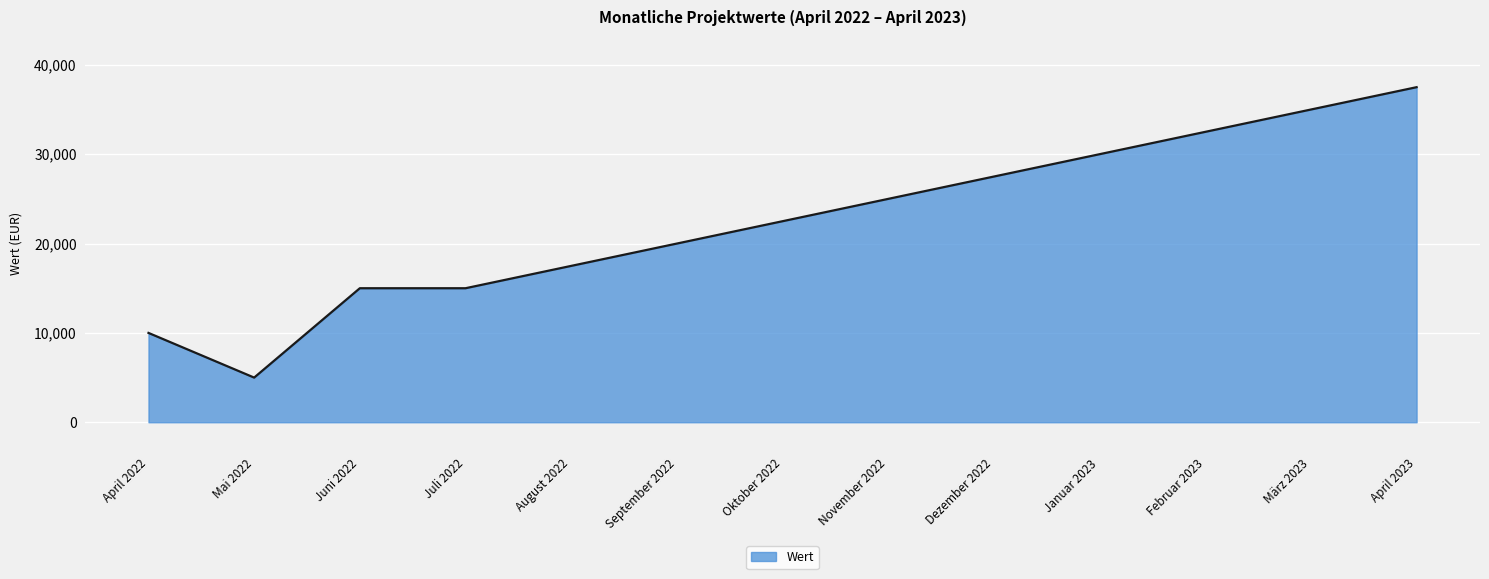

True or false: the data shows 2243 at Mai 2022.

False